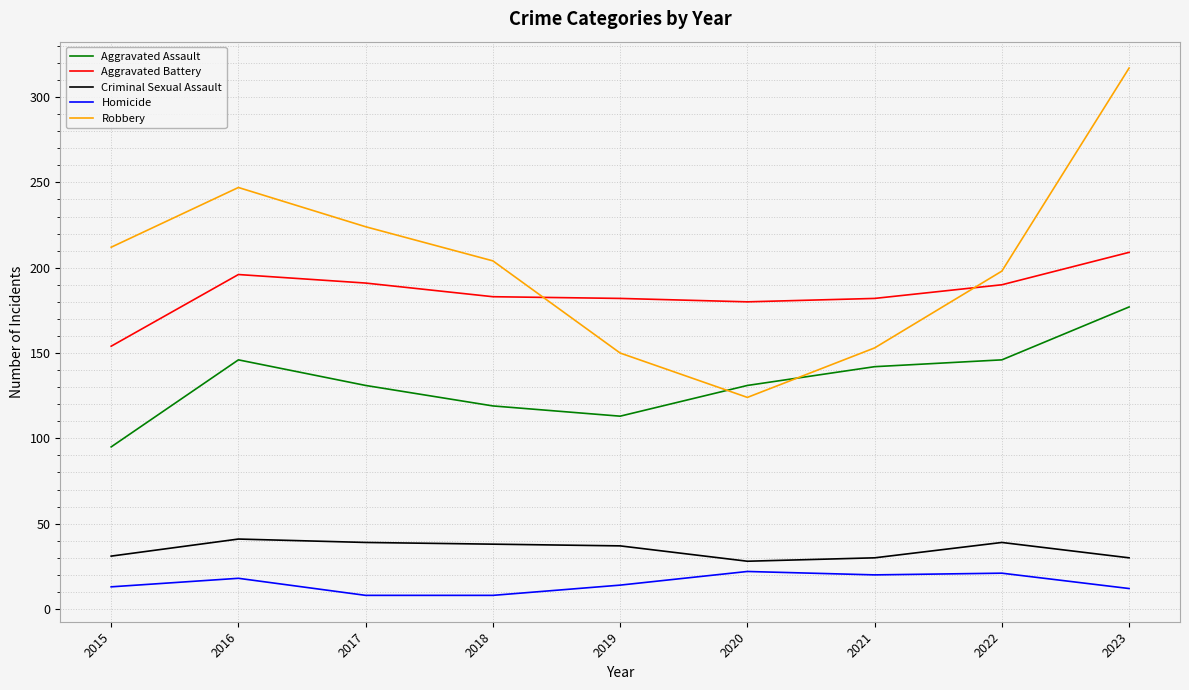

True or false: Homicide and Robbery intersect in this chart.

False